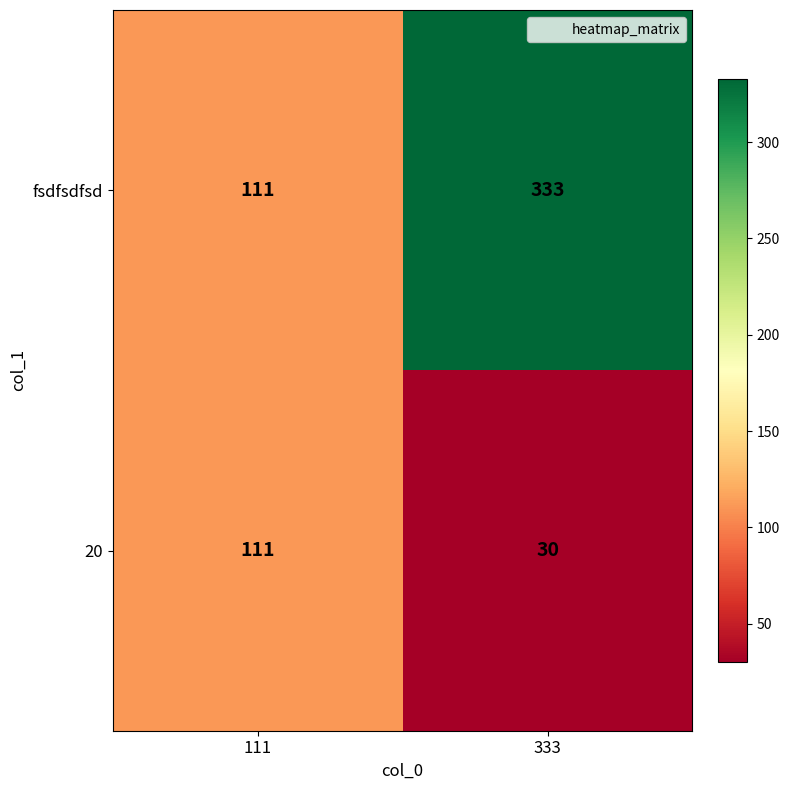

What is the sum of the fsdfsdfsd values at 111 and 333?

444